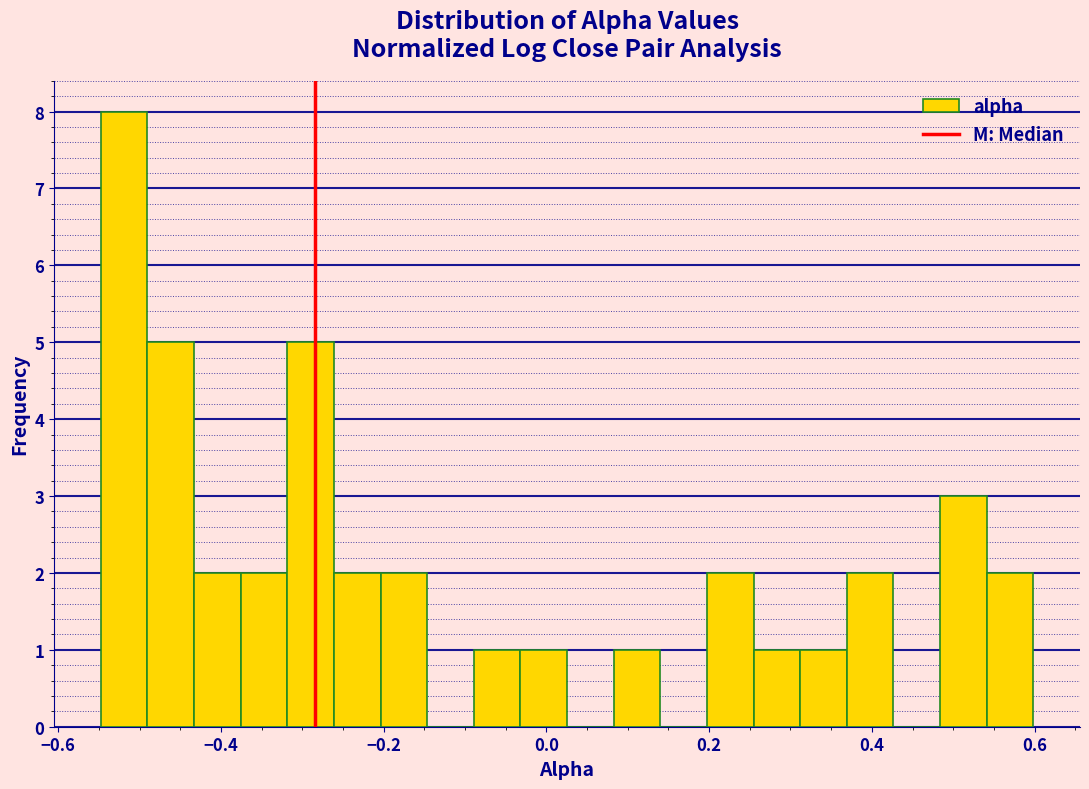

Read against the x-axis, roughly where is the centre of the tallest bar?

-0.52